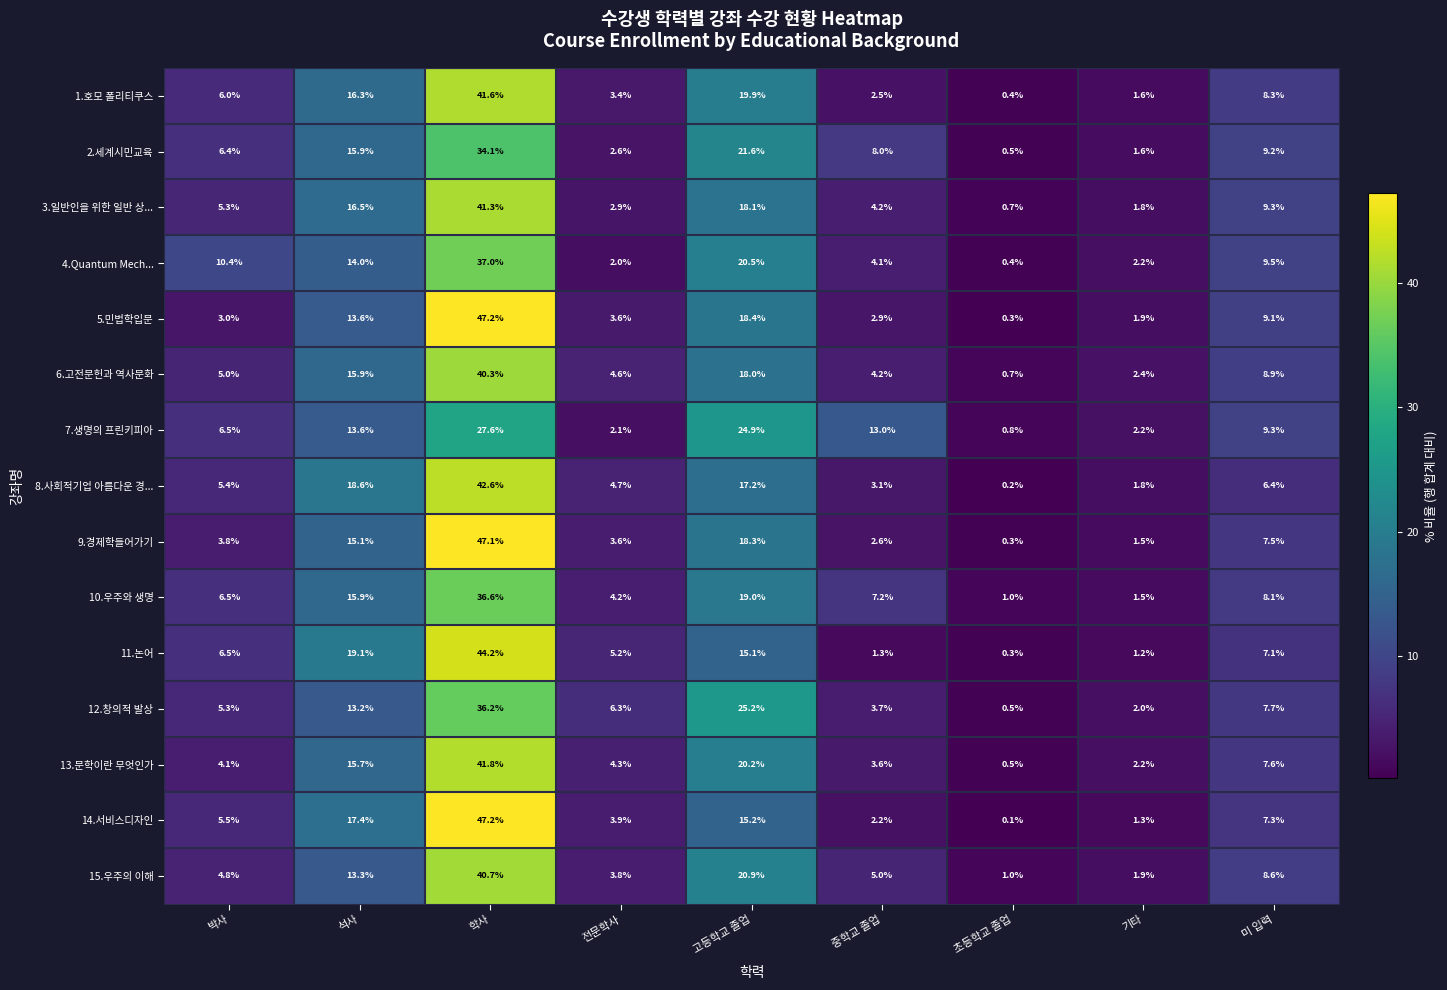

Is it true that 13.문학이란 무엇인가 equals 0.9 at 기타?

False